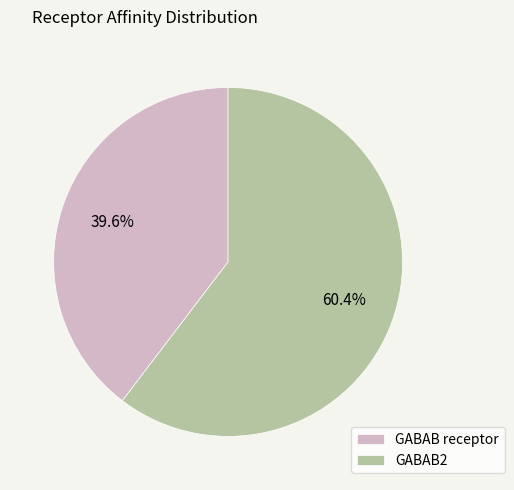

True or false: GABAB2 accounts for 60% of the total.

True